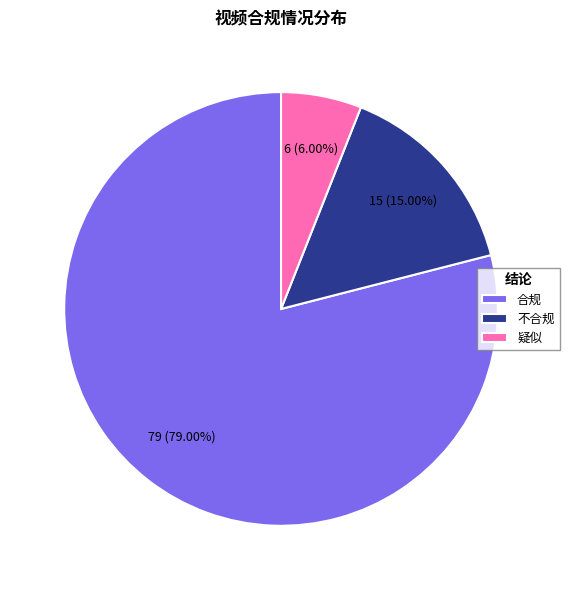

Combined, what portion of the pie is 不合规 and 疑似?

21.0%